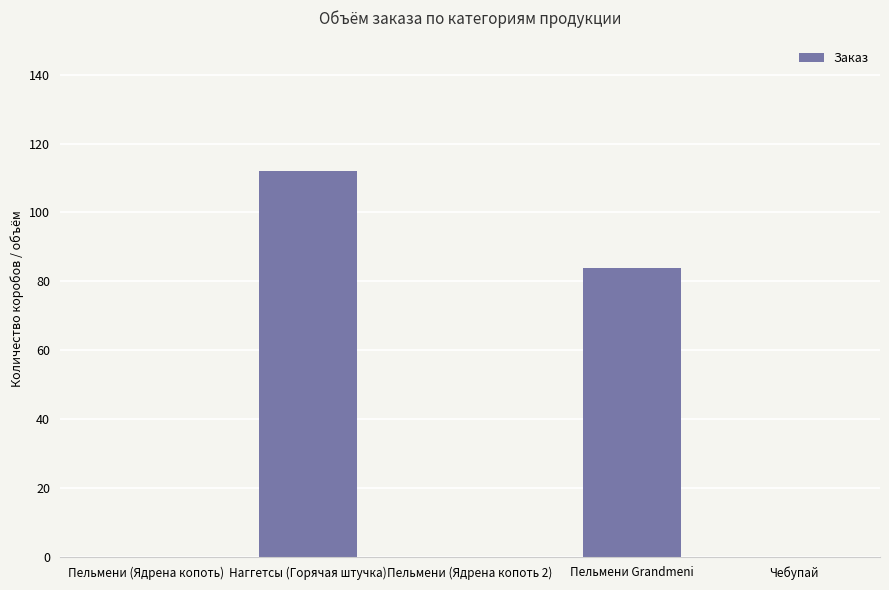

The chart shows a value of 0 at Пельмени (Ядрена копоть). True or false?

True